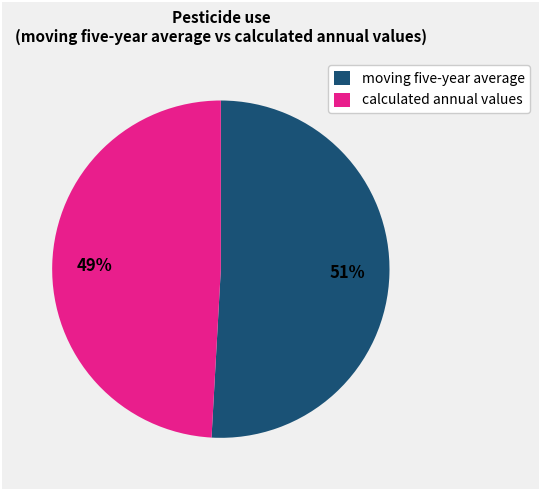

Between calculated annual values and moving five-year average, which is larger?

moving five-year average